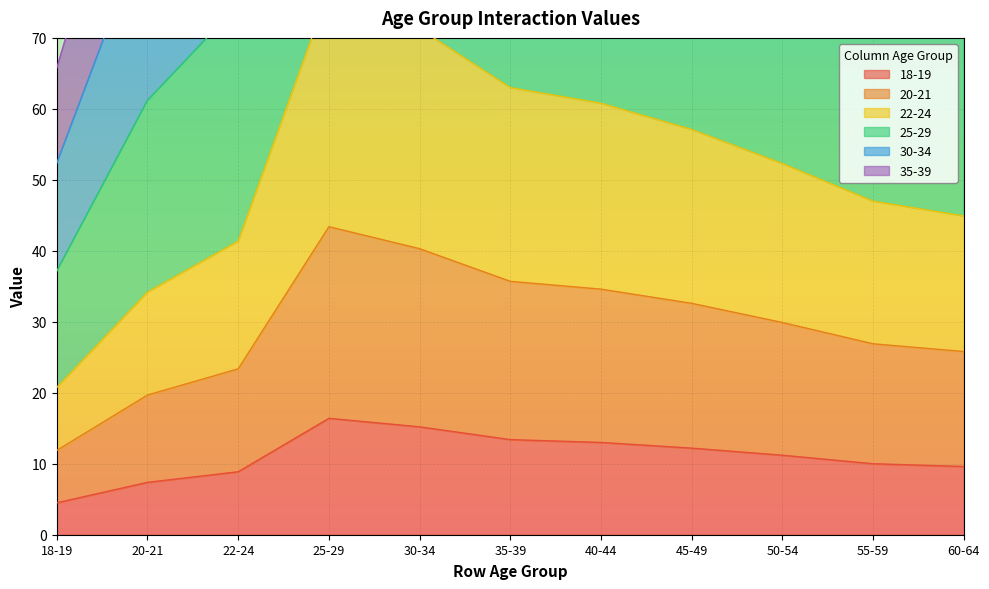

What is the total value across all series at 50-54?

494.6